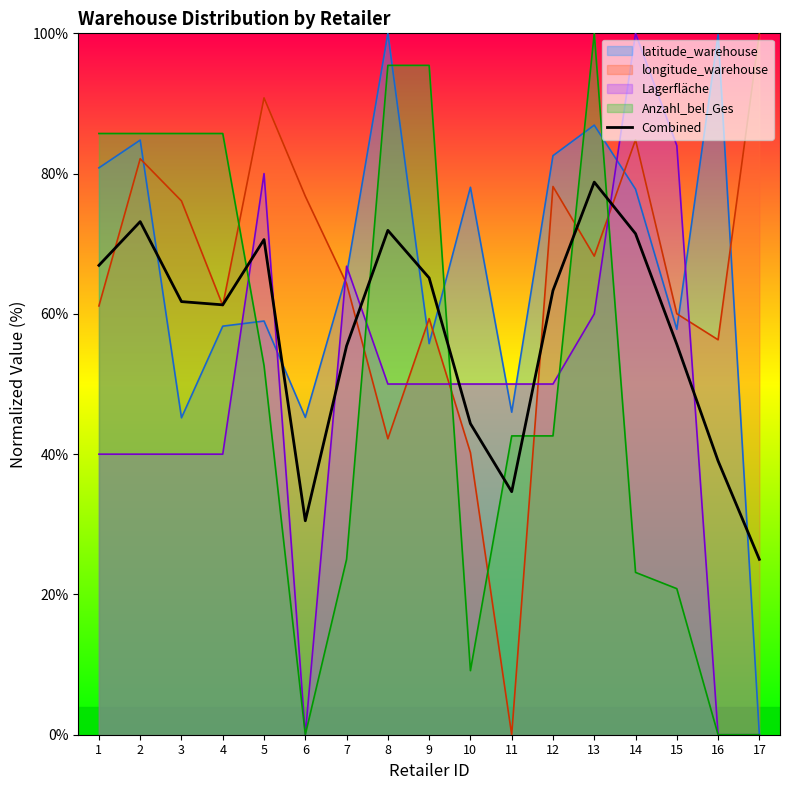

Which has a higher value, 8 or 3?

8